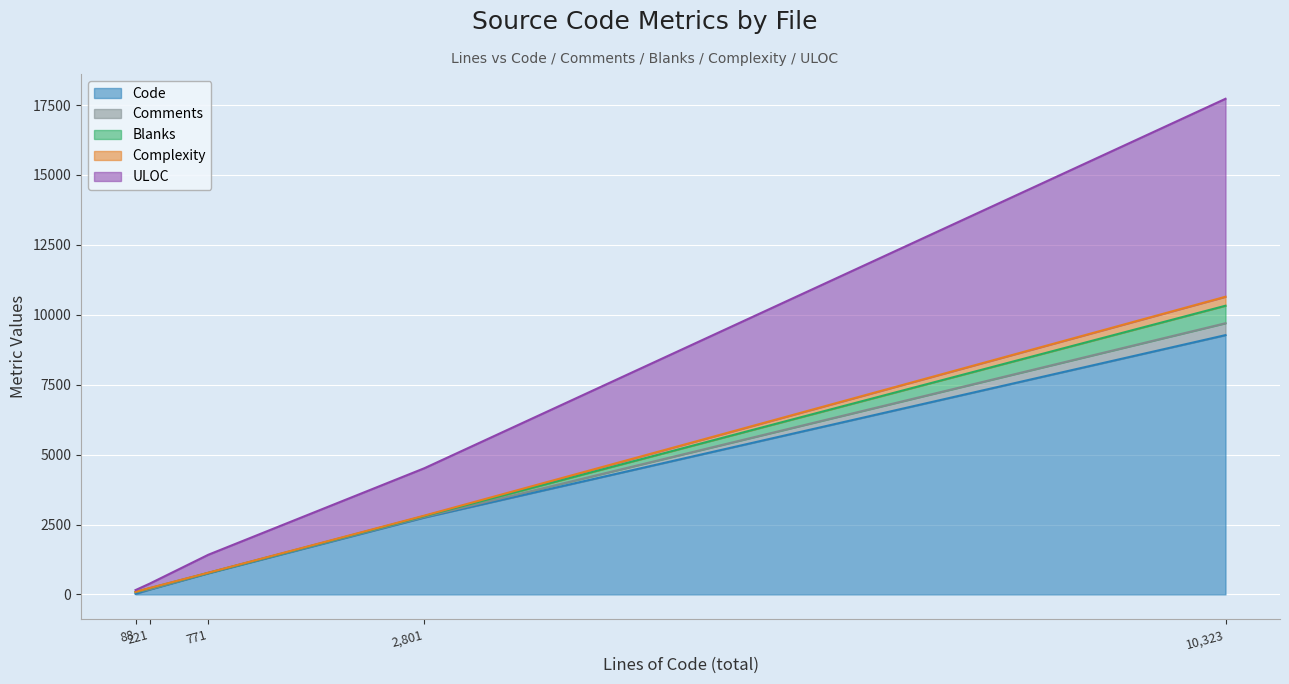

Which series has the largest total across all categories?

Code